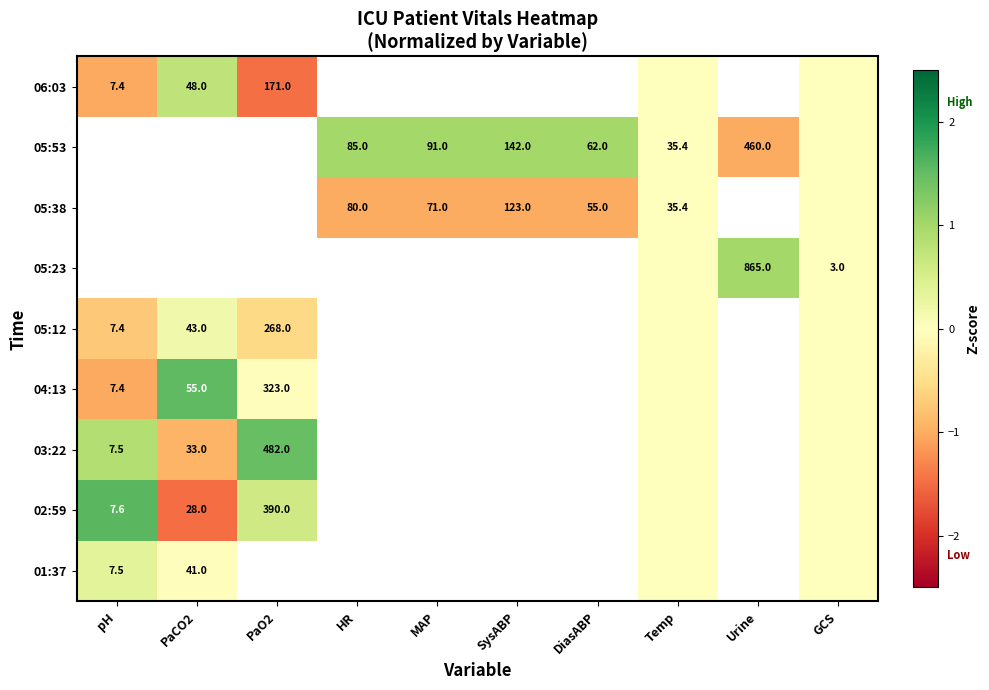

At how many categories does at least one series exceed 0?

8